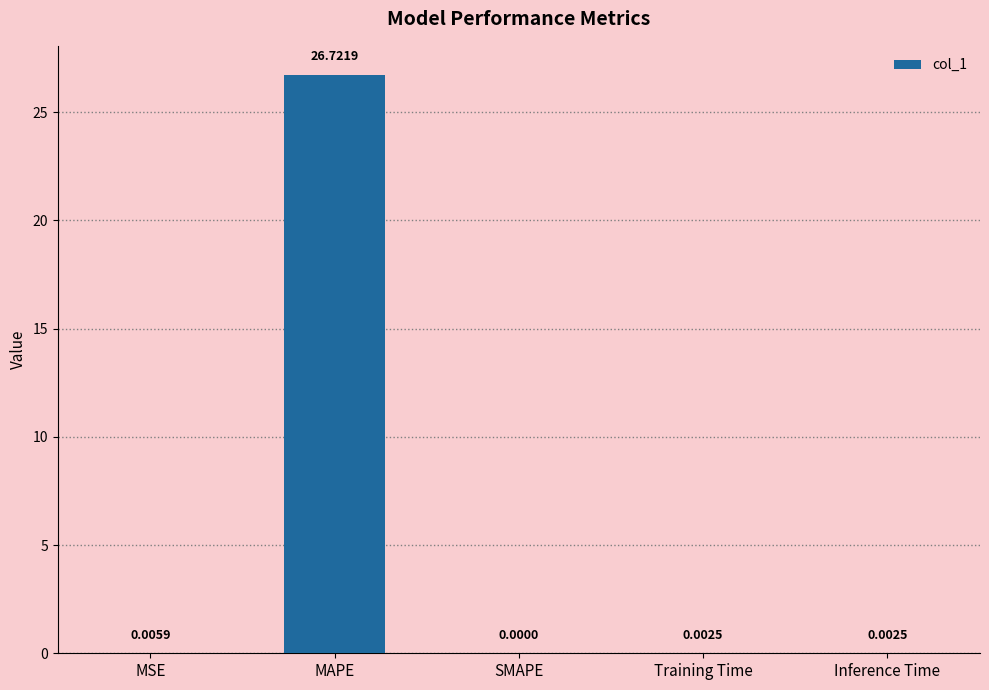

What is the sum of all values?

26.7